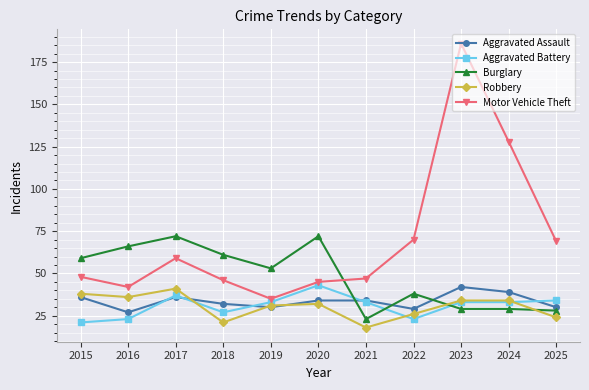

What is the lowest value of the Motor Vehicle Theft series?

35